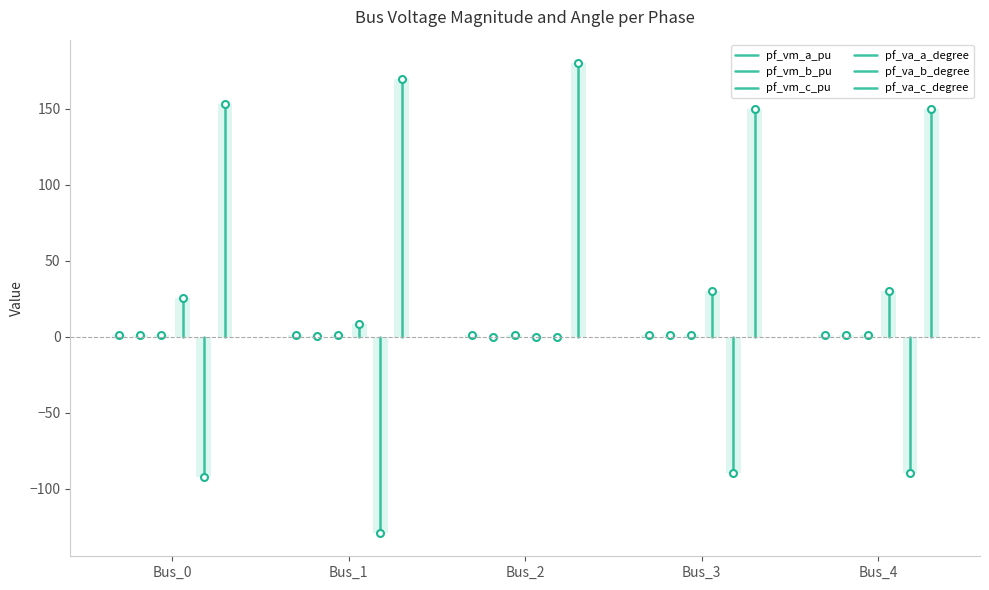

How many bars are there in each group?

6